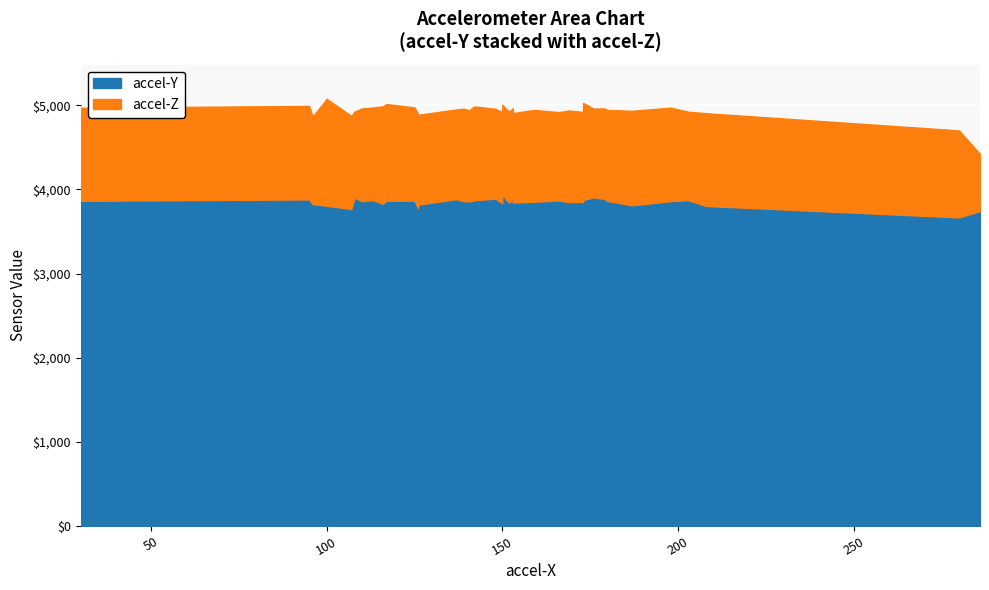

True or false: accel-Y and accel-Z cross at least once.

False